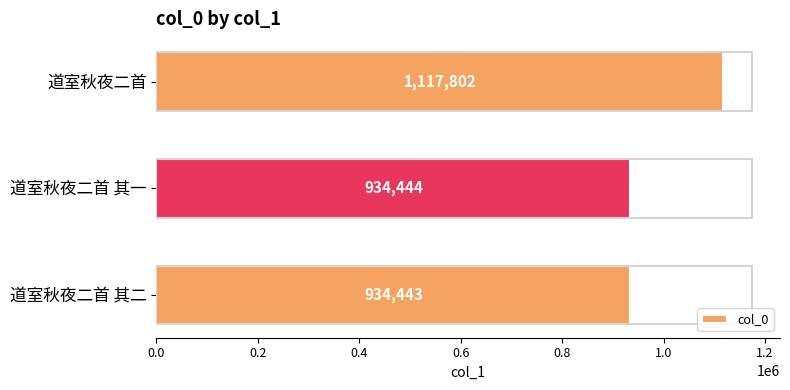

Count the number of categories in the chart.

3